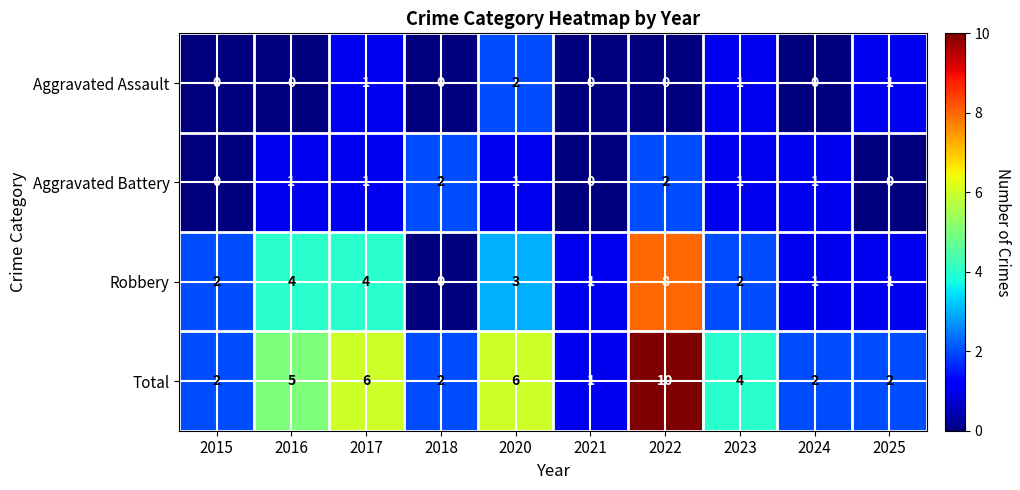

Where is Total nearest to the value 5?

2016